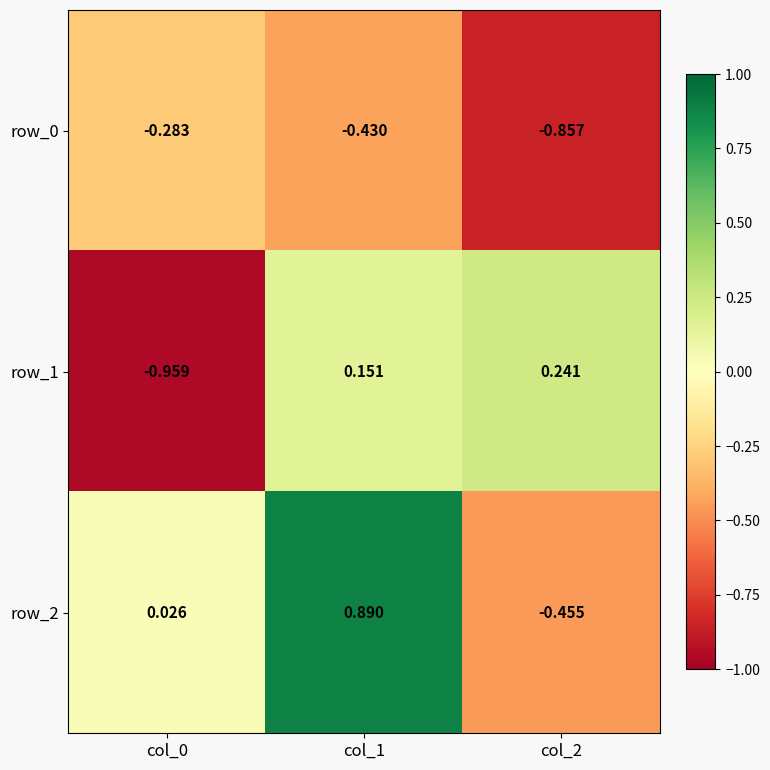

The row_2 series shows -0.7 at col_2. True or false?

False